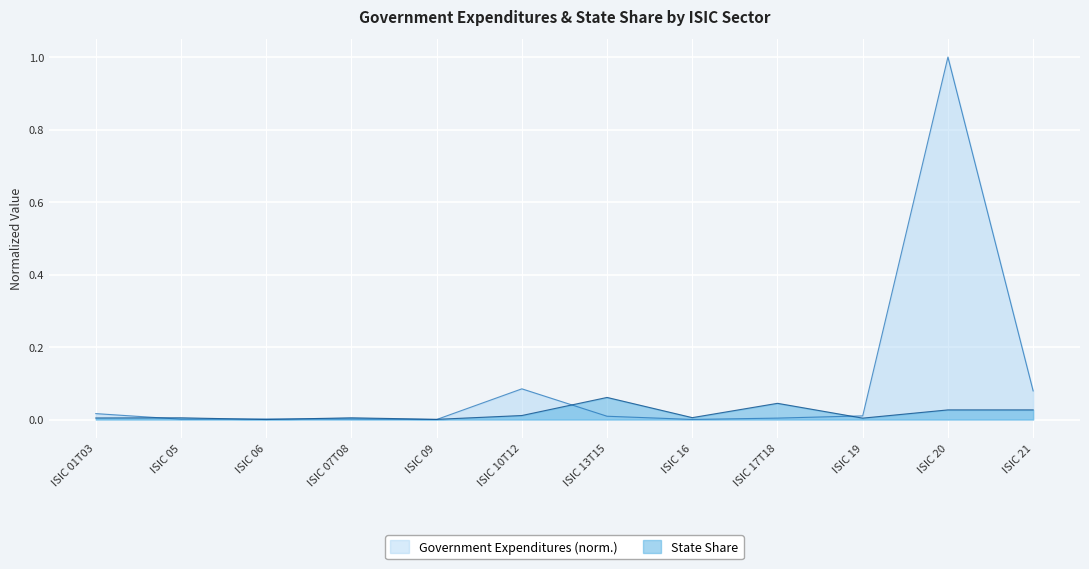

Which series has the largest range (max minus min)?

Government Expenditures (norm.)